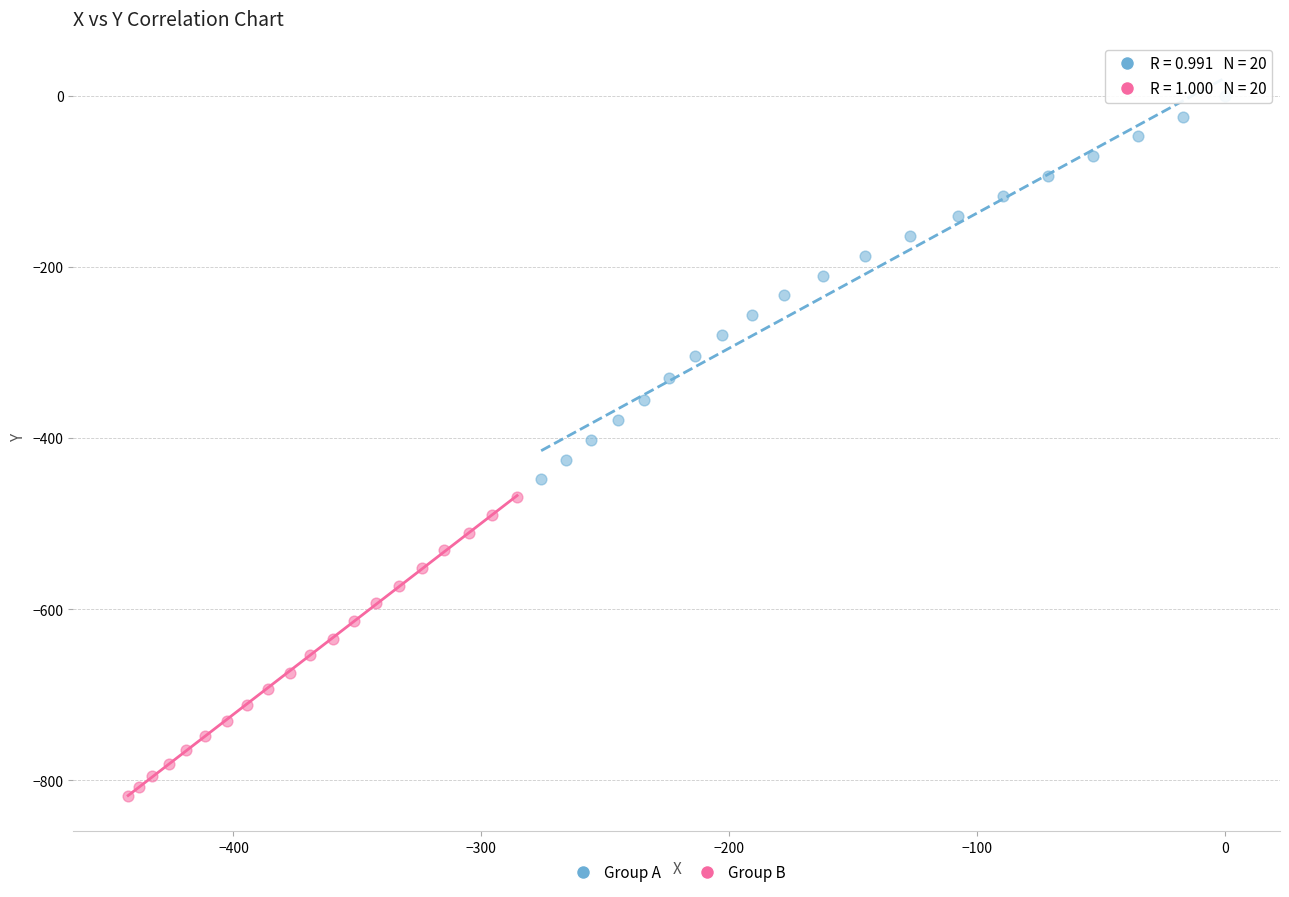

Which series reaches the minimum Y coordinate?

Group B